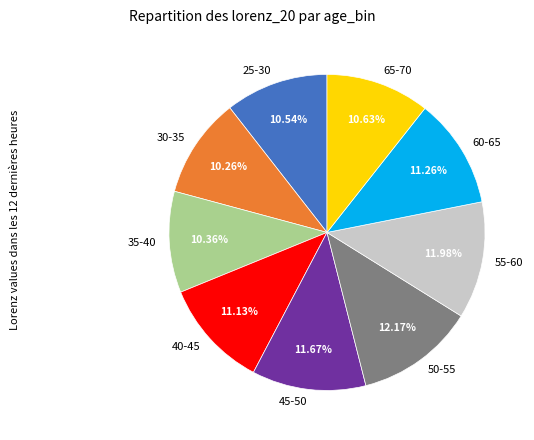

Combined, what portion of the pie is 60-65 and 45-50?

22.9%